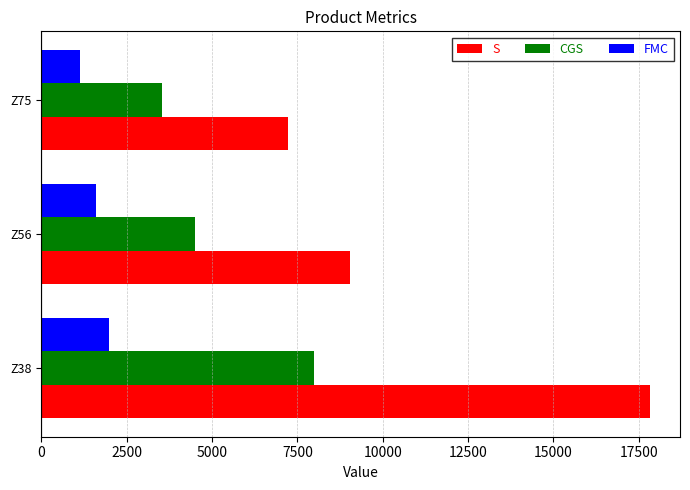

What are all the series names shown in the legend?

S, CGS, FMC